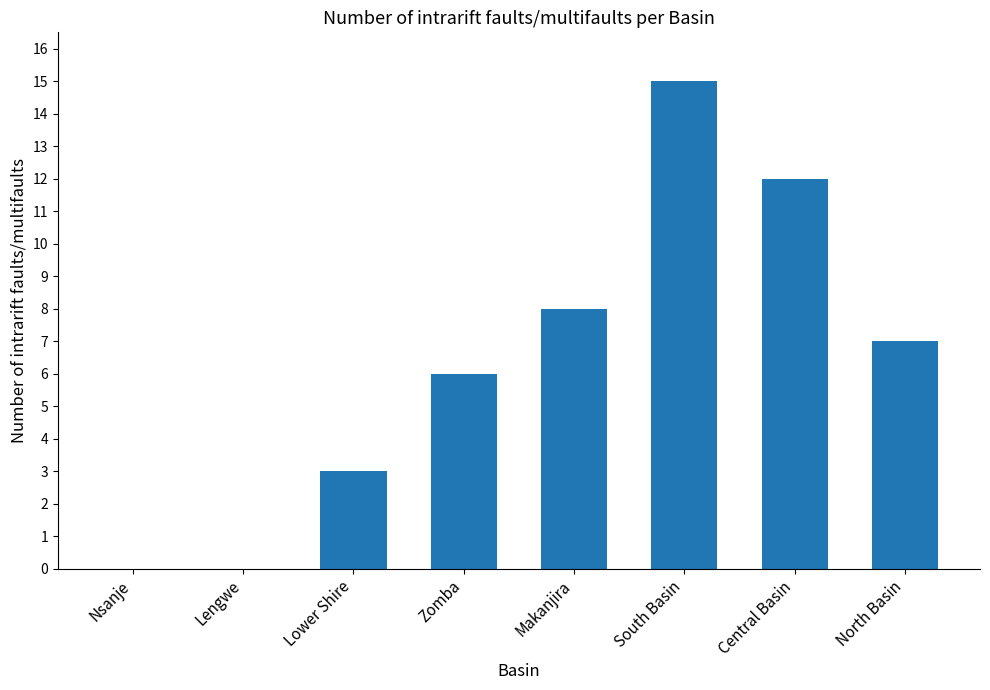

What is the sum of the values at Lengwe and North Basin?

7